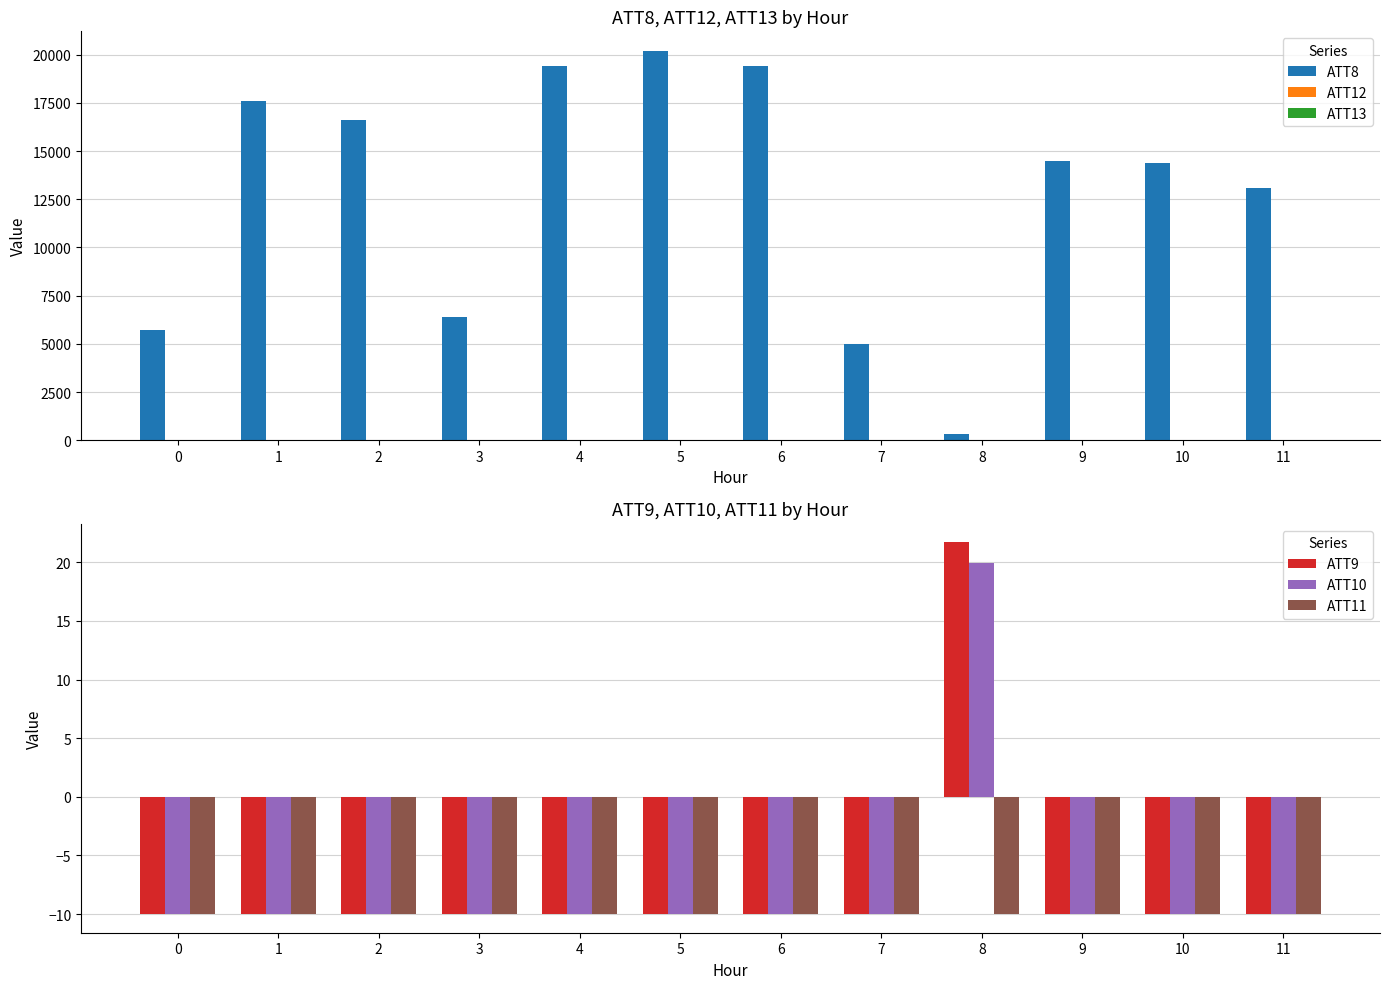

Reading left to right, transcribe all the data shown in this chart.

ATT8: 5700.0	17600.0	16600.0	6400.0	19400.0	20200.0	19400.0	5000.0	300.0	14500.0	14400.0	13100.0
ATT12: 9.9	8.7	10.8	11.9	14.4	14.7	13.7	12.9	13.3	11.5	12.4	9.5
ATT13: 8.9	8.8	11.3	9.0	10.9	17.3	19.9	22.7	26.2	26.7	29.2	30.8
ATT9: -10.0	-10.0	-10.0	-10.0	-10.0	-10.0	-10.0	-10.0	21.7	-10.0	-10.0	-10.0
ATT10: -10.0	-10.0	-10.0	-10.0	-10.0	-10.0	-10.0	-10.0	19.9	-10.0	-10.0	-10.0
ATT11: -10.0	-10.0	-10.0	-10.0	-10.0	-10.0	-10.0	-10.0	-10.0	-10.0	-10.0	-10.0